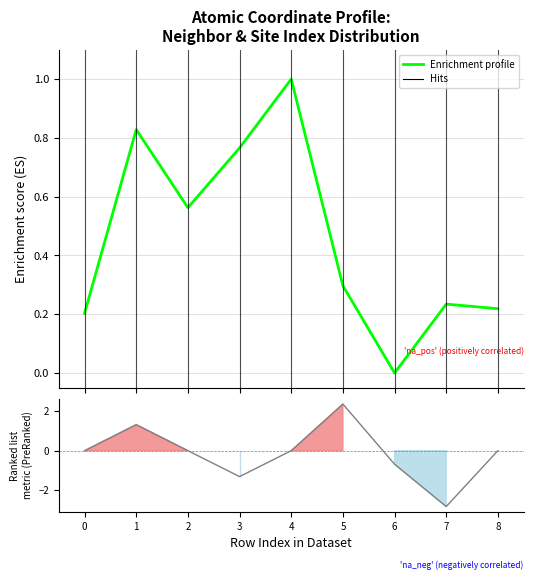

Where is isite nearest to the value 0?

6